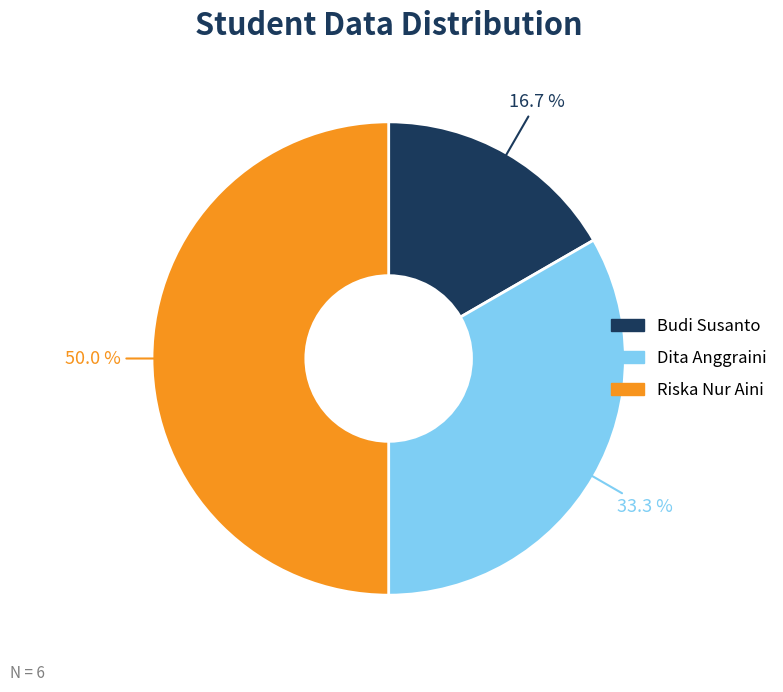

True or false: Budi Susanto accounts for 2% of the total.

False